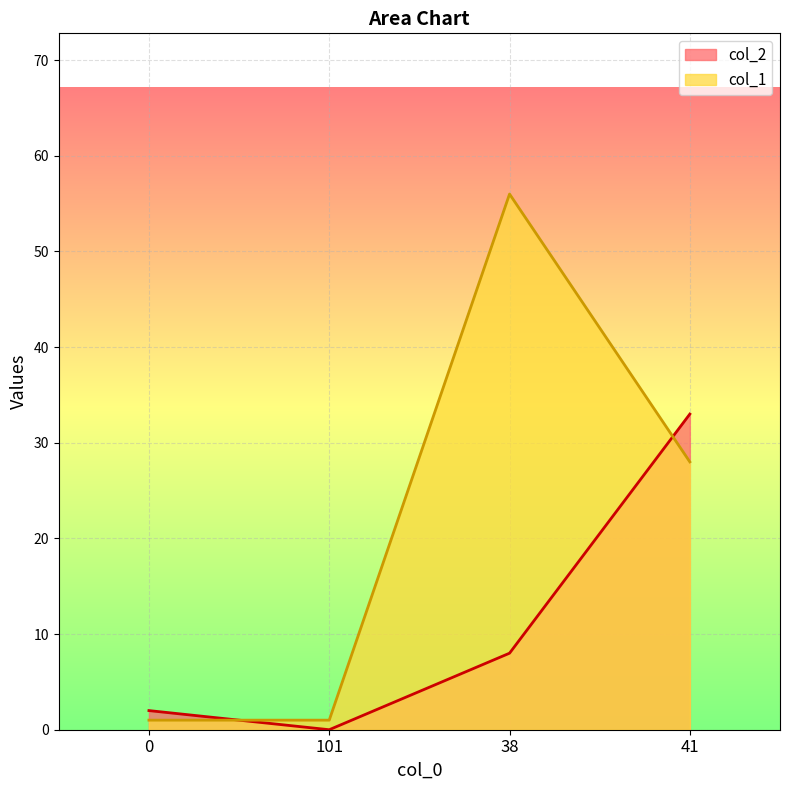

What is the label of the 1st point from the right?

41